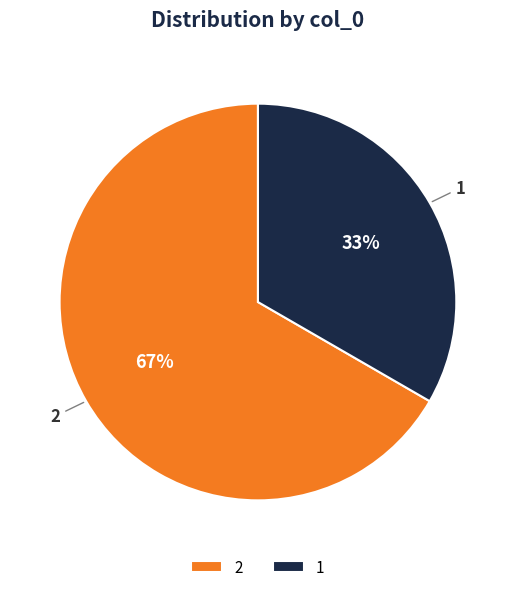

Rank the categories by value from lowest to highest.

1, 2